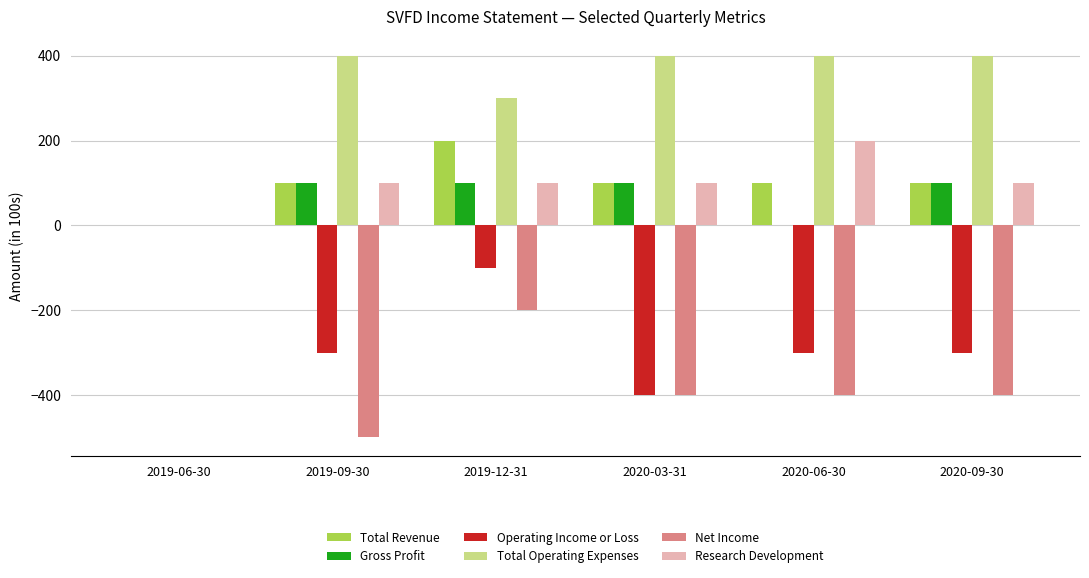

Count the number of data series in this chart.

6